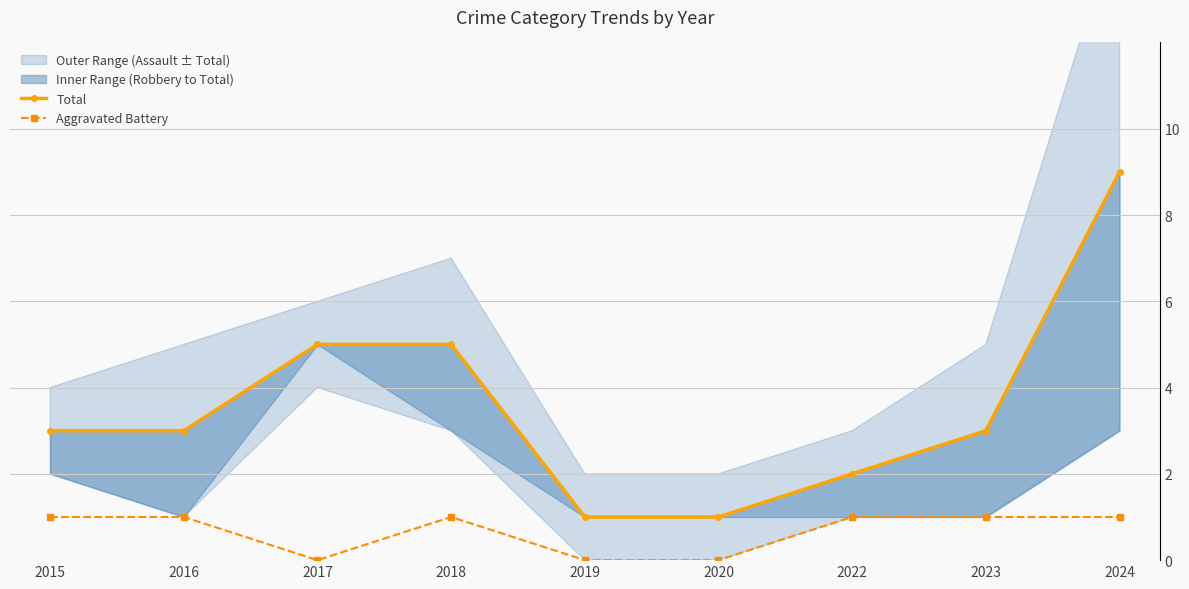

Reading left to right, list all the values displayed in this chart.

Total: 2015=3	2016=3	2017=5	2018=5	2019=1	2020=1	2022=2	2023=3	2024=9
Aggravated Battery: 2015=1	2016=1	2017=0	2018=1	2019=0	2020=0	2022=1	2023=1	2024=1